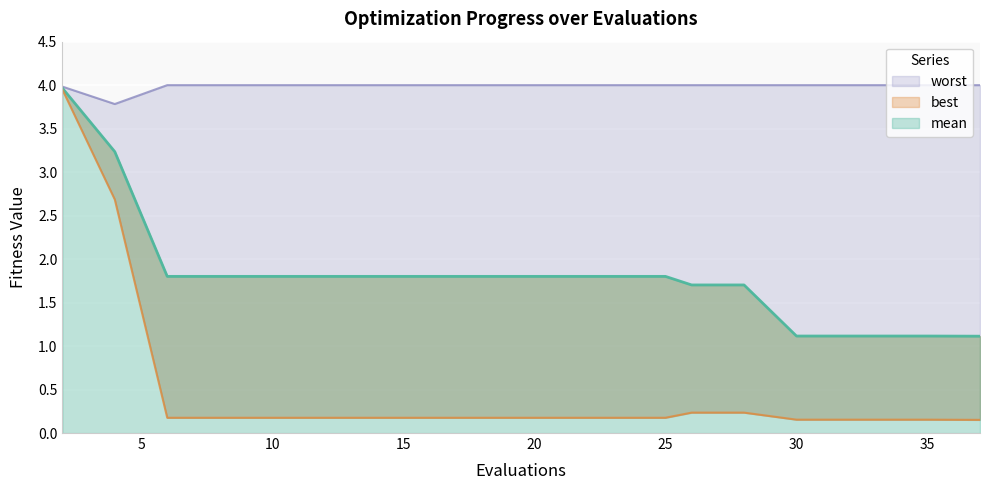

What are all the series names shown in the legend?

mean, best, worst